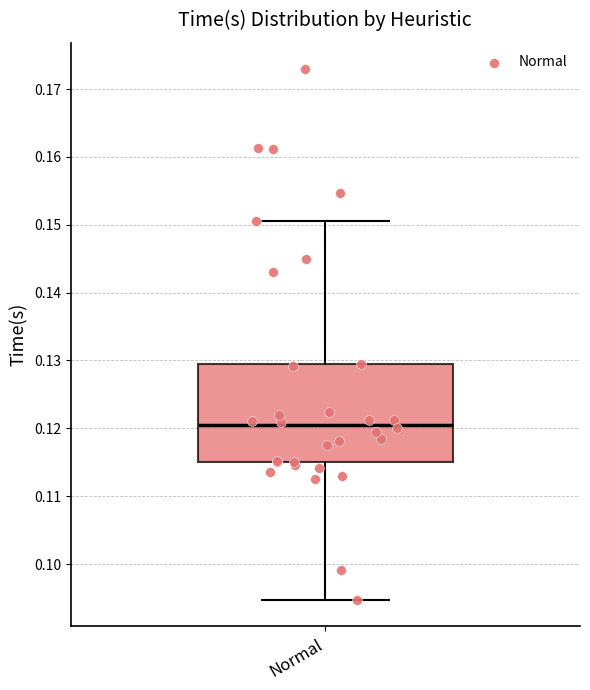

Where is the lower edge of the box for Normal on the y-axis? The values are not printed on the chart, so give them approximately, as read against the axis.

0.115